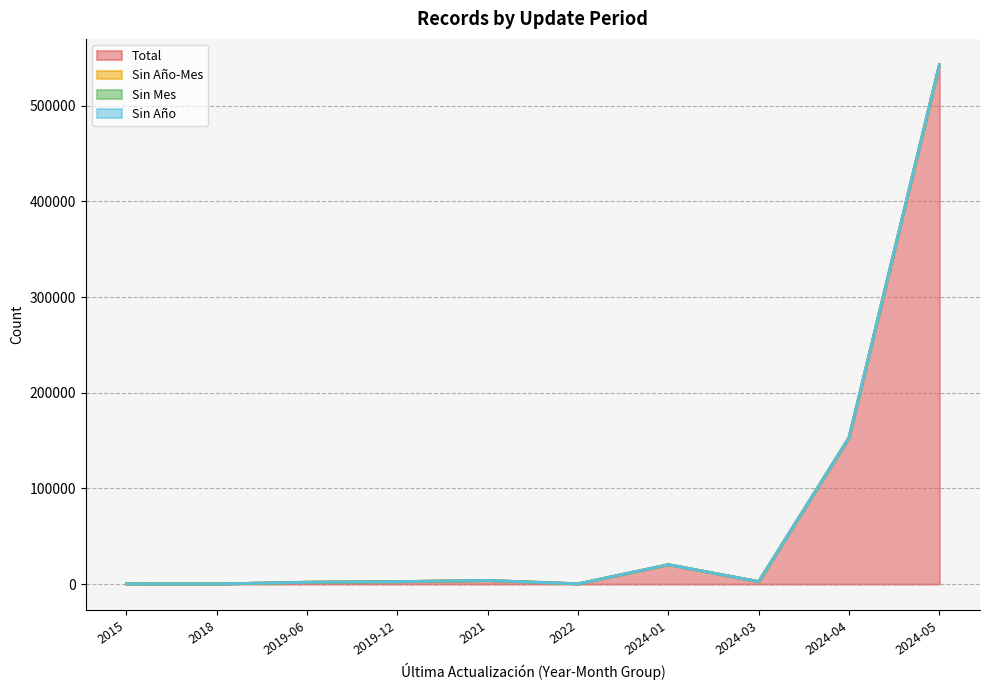

What is the difference between the maximum and minimum values in the Total series?

542583